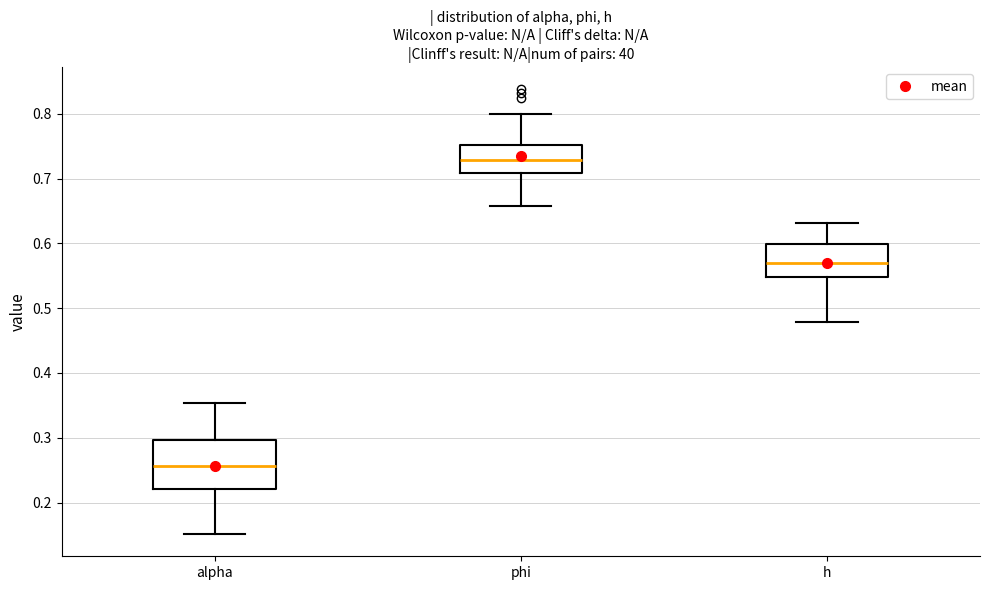

Where does the median line of the box for alpha sit on the y-axis? The values are not printed on the chart, so give them approximately, as read against the axis.

0.26